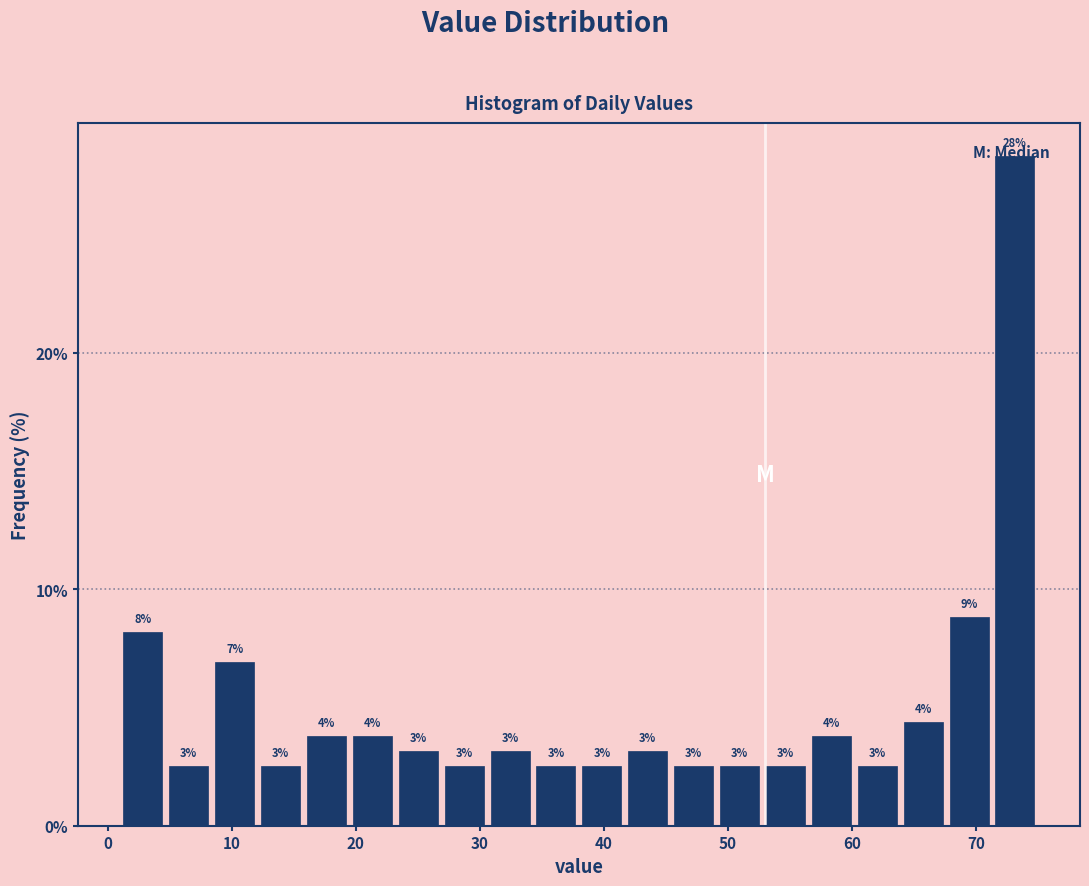

Read against the x-axis, roughly where is the centre of the tallest bar?

73